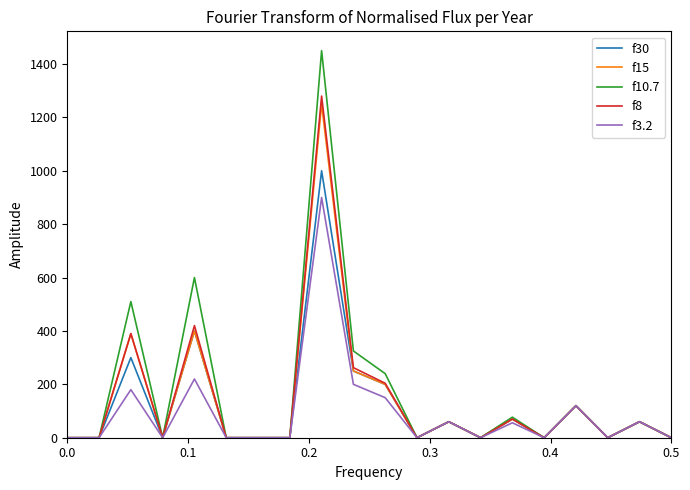

Which series has the widest spread of values?

f10.7